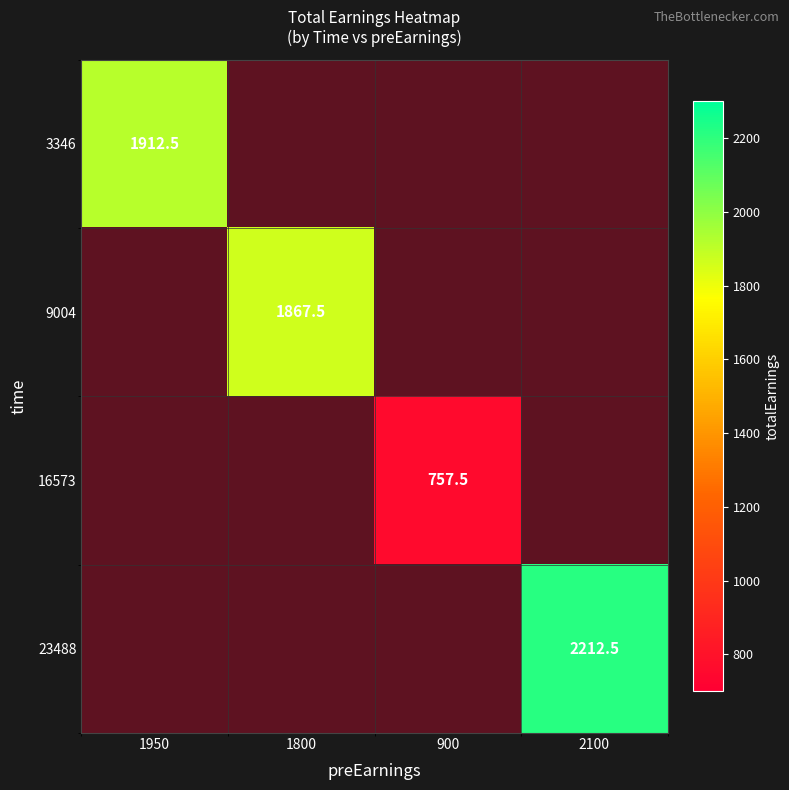

True or false: 3346 has a value of -334 at 1950.

False